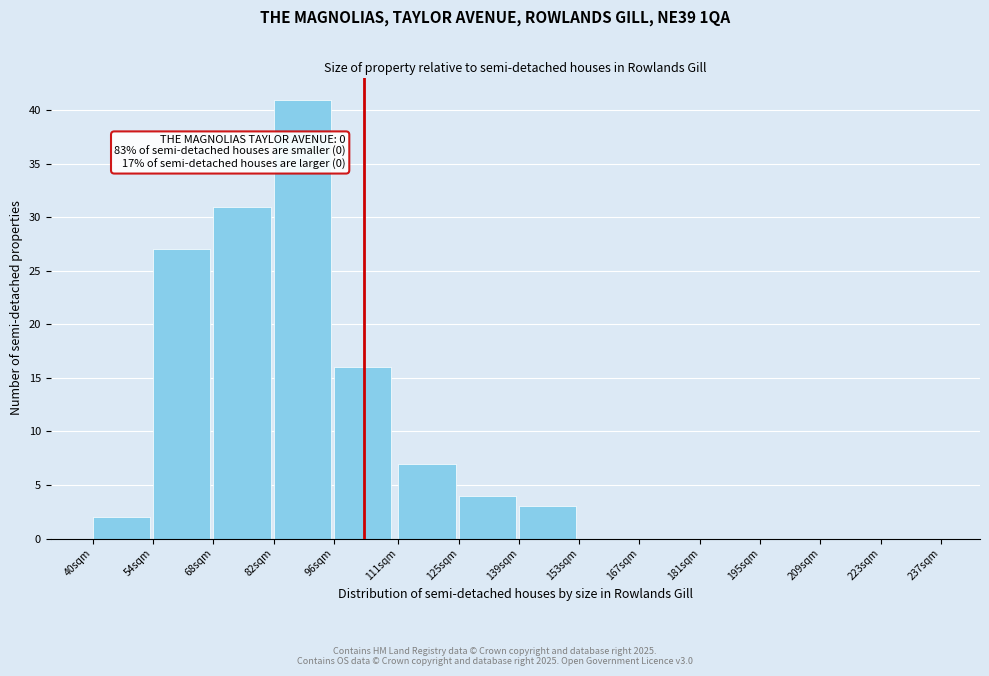

Reading left to right, transcribe all the data shown in this chart.

40sqm=2	54sqm=27	68sqm=31	82sqm=41	96sqm=16	111sqm=7	125sqm=4	139sqm=3	153sqm=0	167sqm=0	181sqm=0	195sqm=0	209sqm=0	223sqm=0